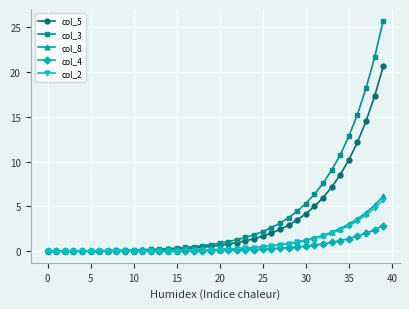

List the series in order of their peak value, lowest first.

col_4, col_2, col_8, col_5, col_3